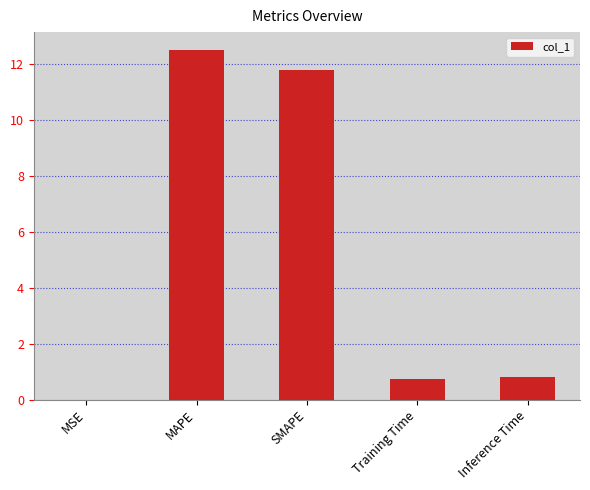

Are the bars horizontal?

No